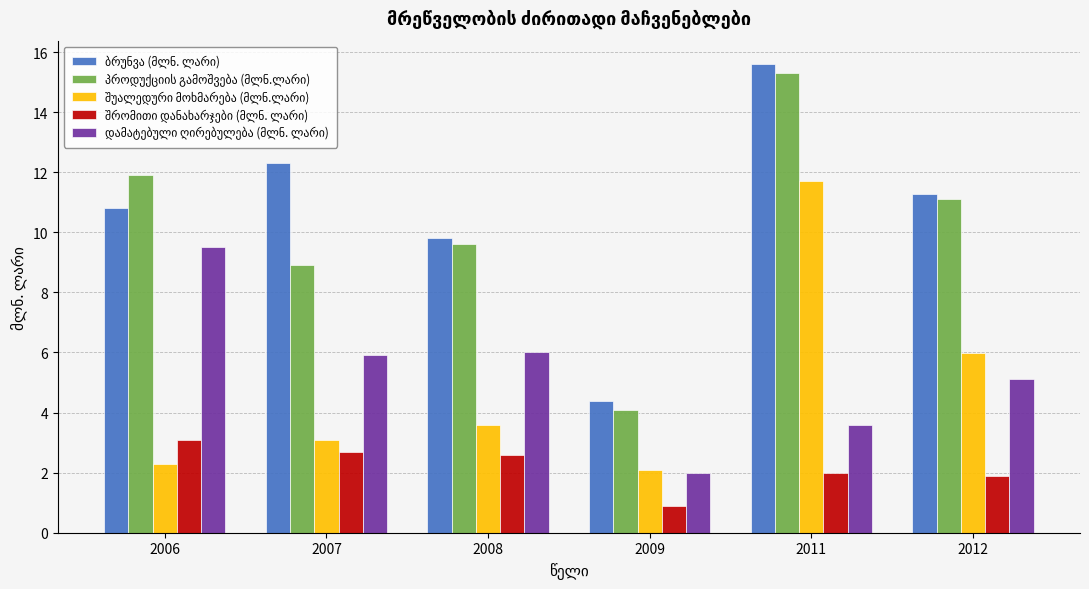

What is the difference between the highest and lowest values at 2012?

9.4